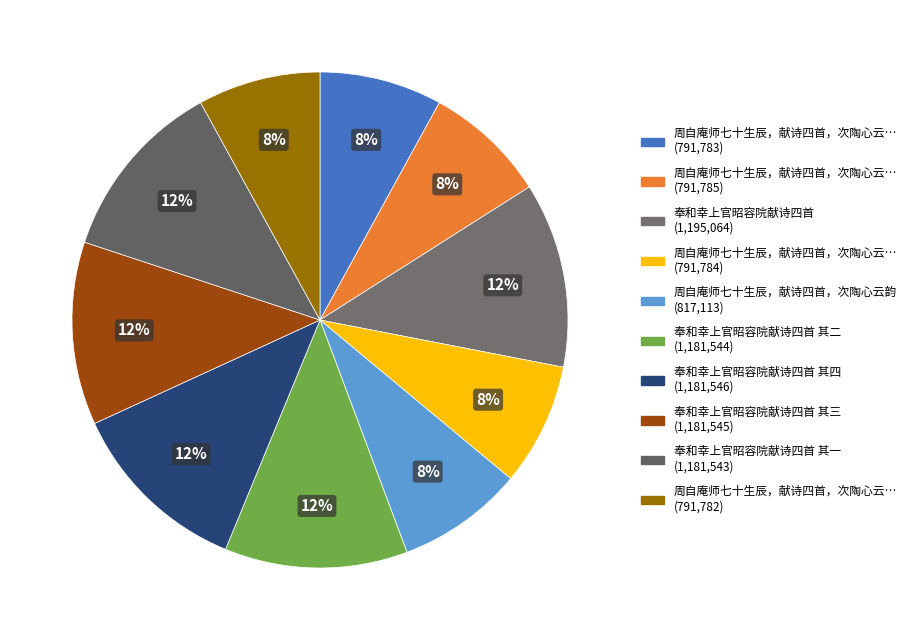

Is there any slice that represents more than half of the pie?

No